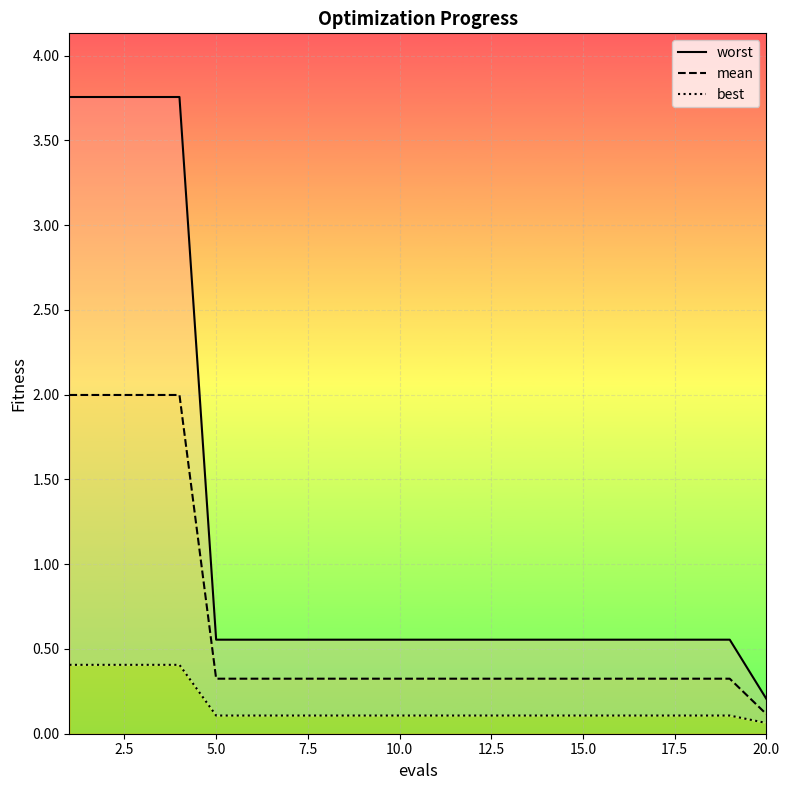

Is it true that mean equals 0.2 at 5.0?

False